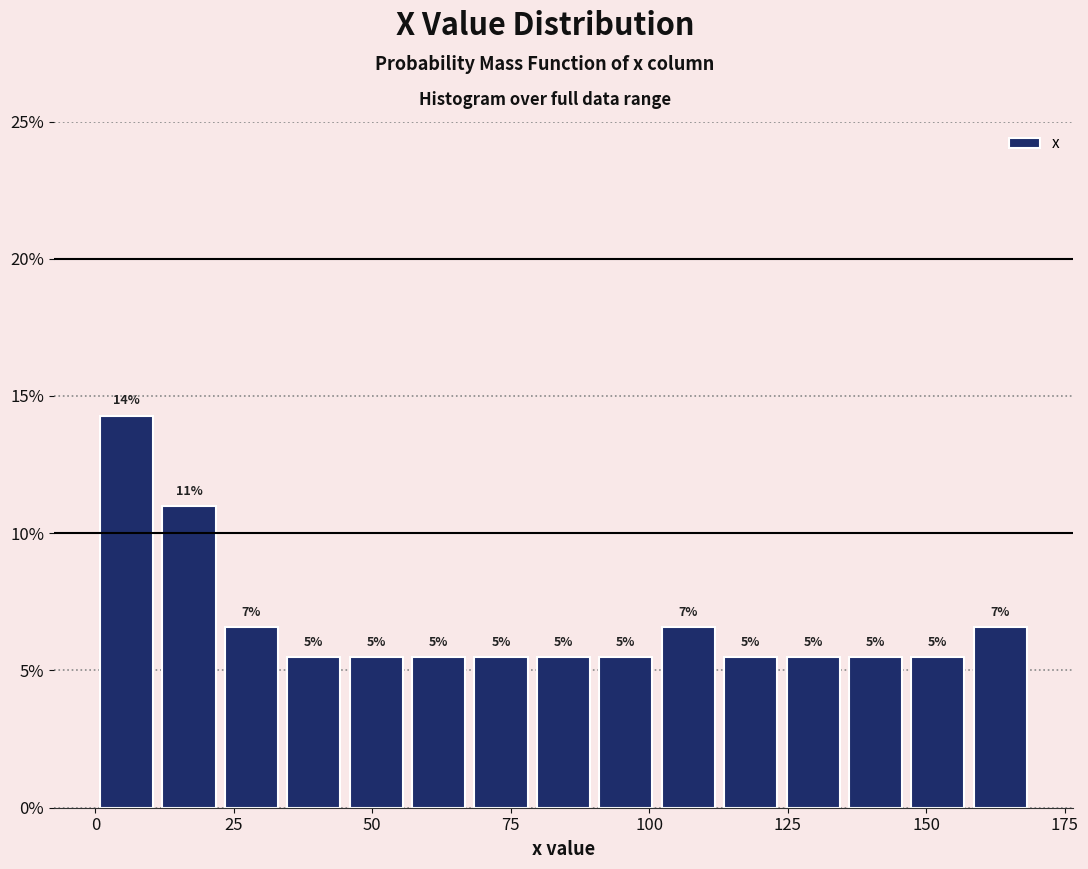

Around what value on the x-axis is the tallest bar? Give the approximate position of its centre, as read against the axis.

5